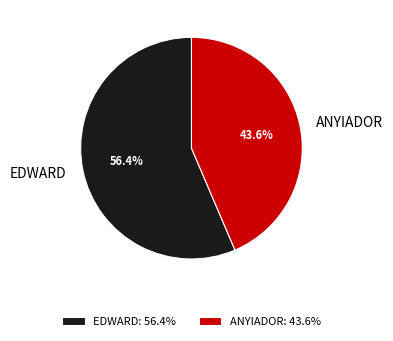

To the nearest percent, what portion does EDWARD represent?

56%